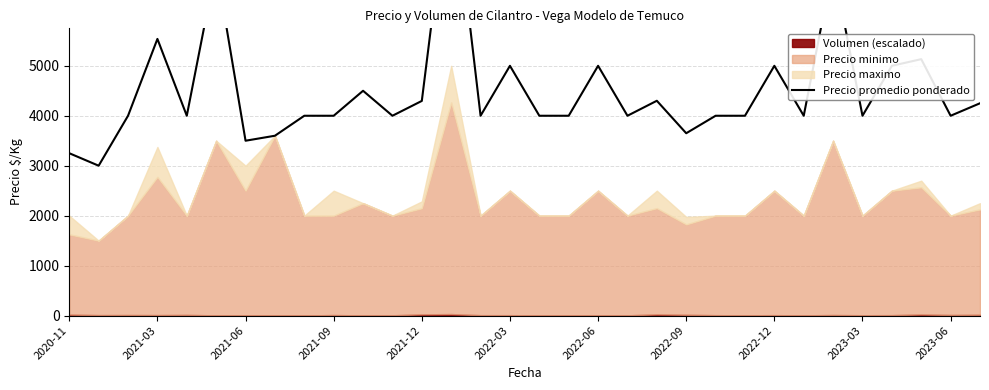

What is the difference between the values at 31 and 19?

250